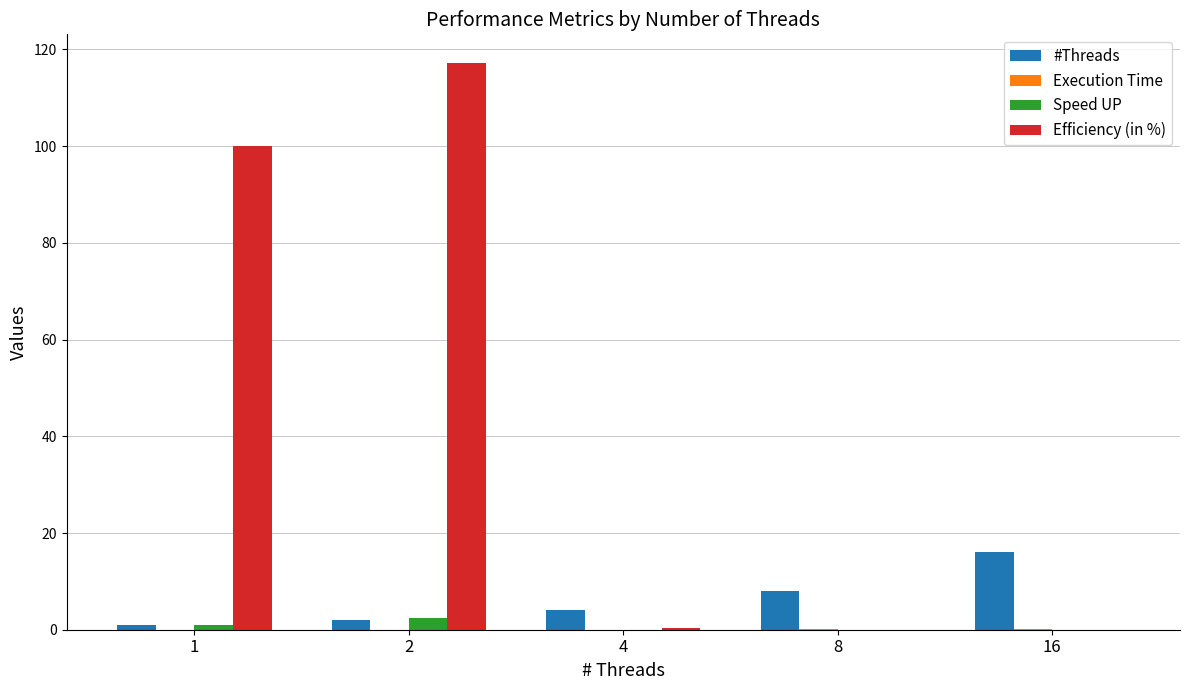

What is the spread (max minus min) of values at 16?

16.0